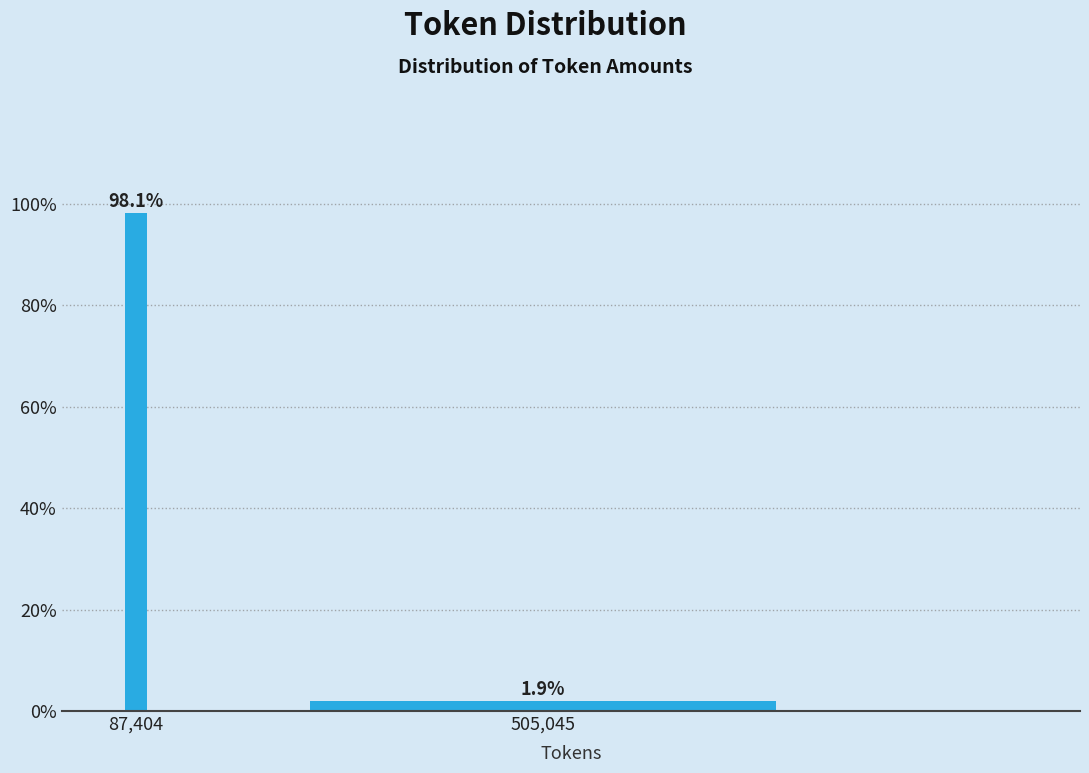

Reading left to right, transcribe all the data shown in this chart.

87,404=98.1	505,045=1.9